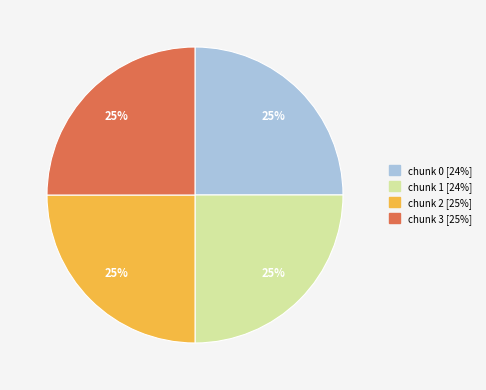

To the nearest percent, what is the average slice percentage?

25%